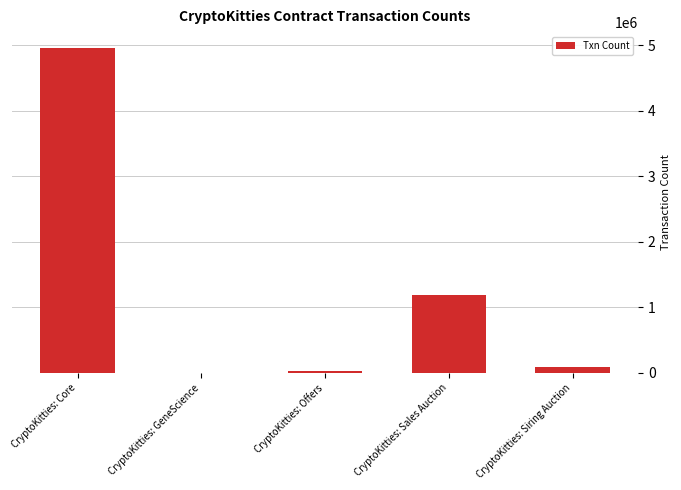

The value at CryptoKitties: Sales Auction is 1194066. True or false?

True